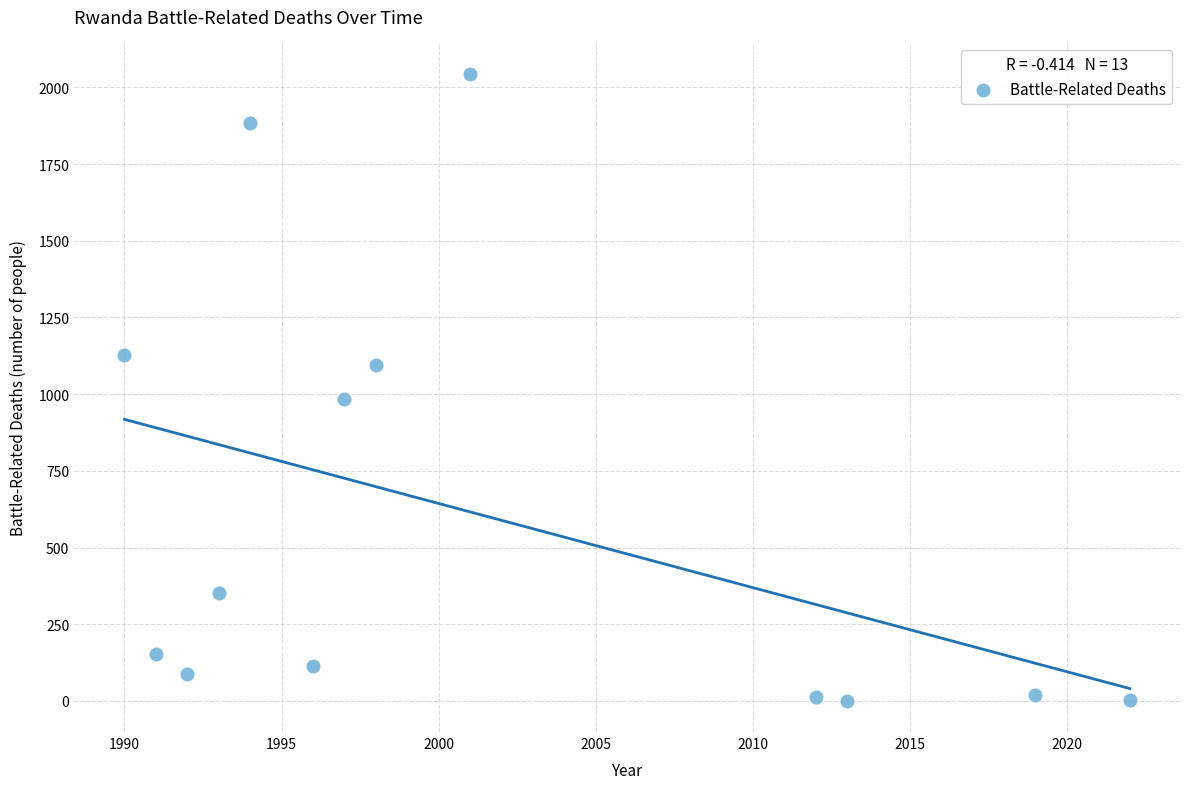

What is the range of X values (max minus min)?

32